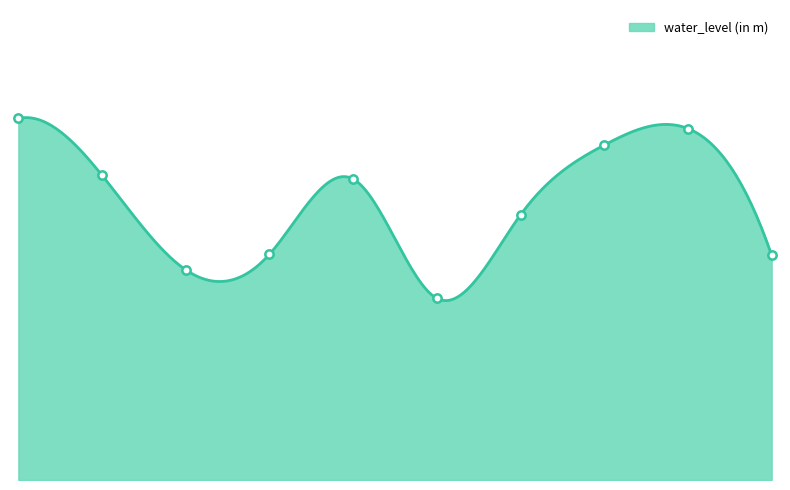

How many series are shown in this chart?

1